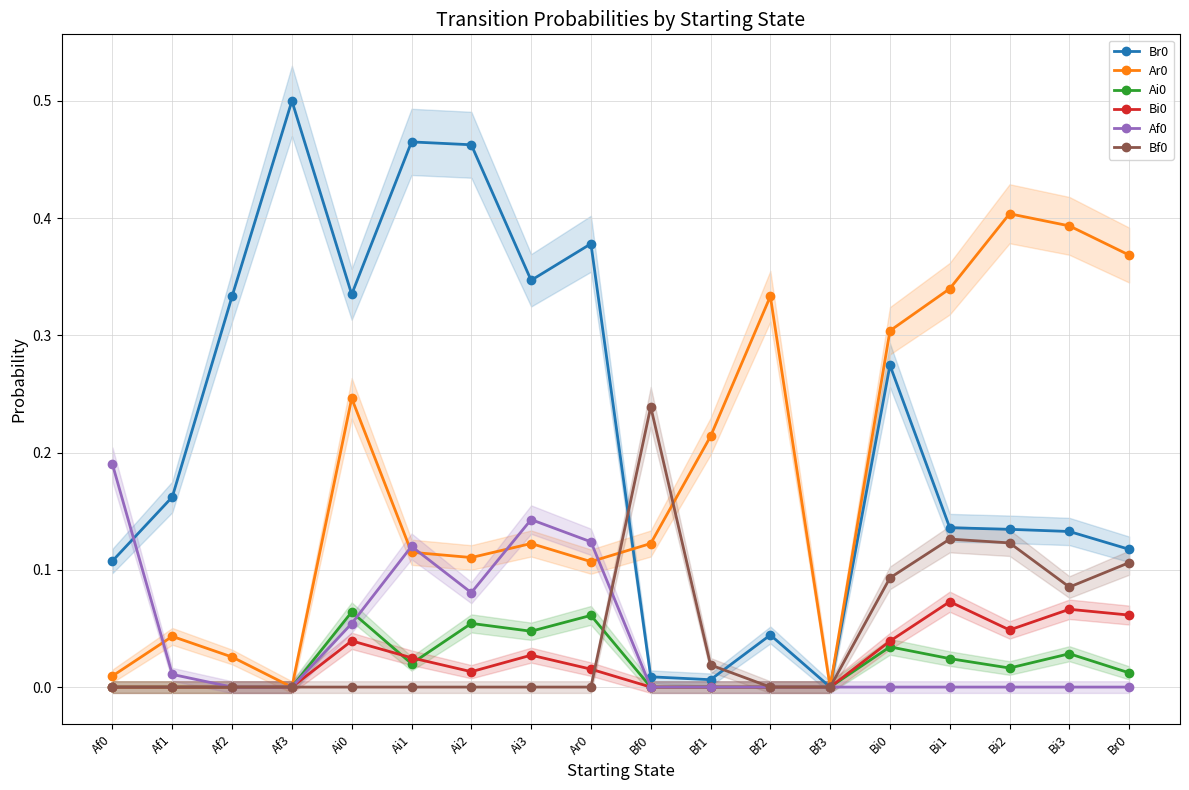

How many data points in Ai0 are above 0?

10